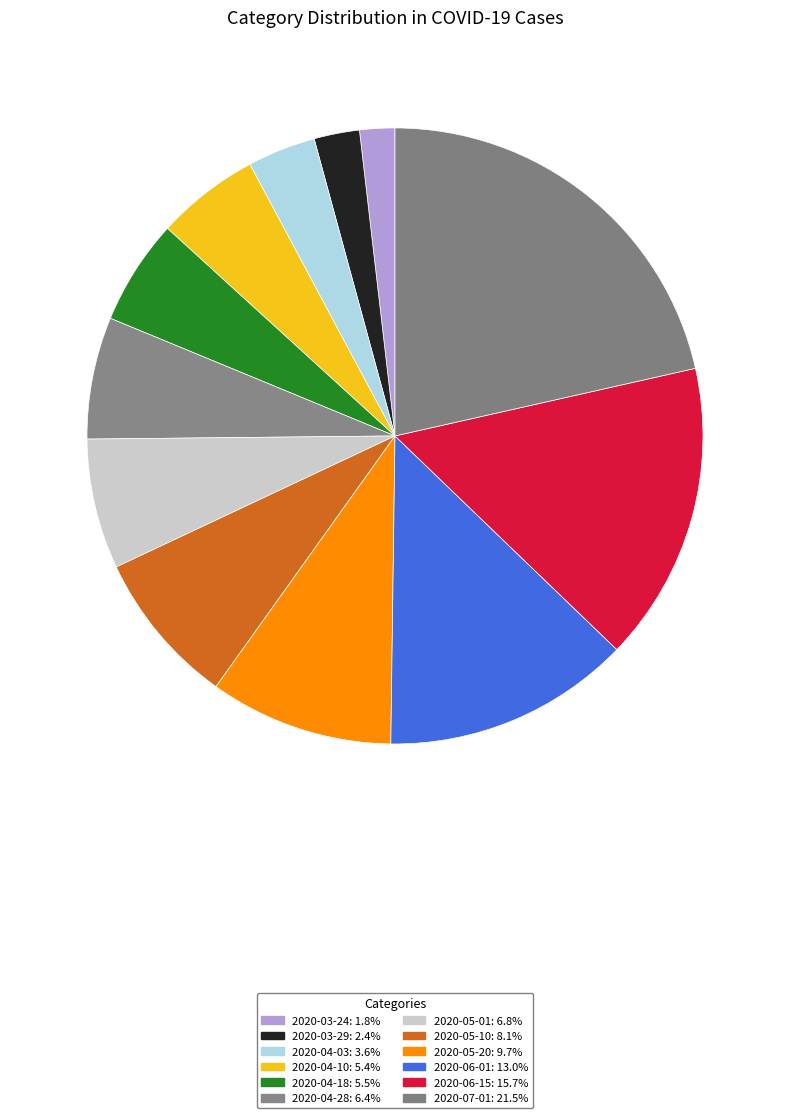

Does 2020-05-10 represent more than half of the total?

No